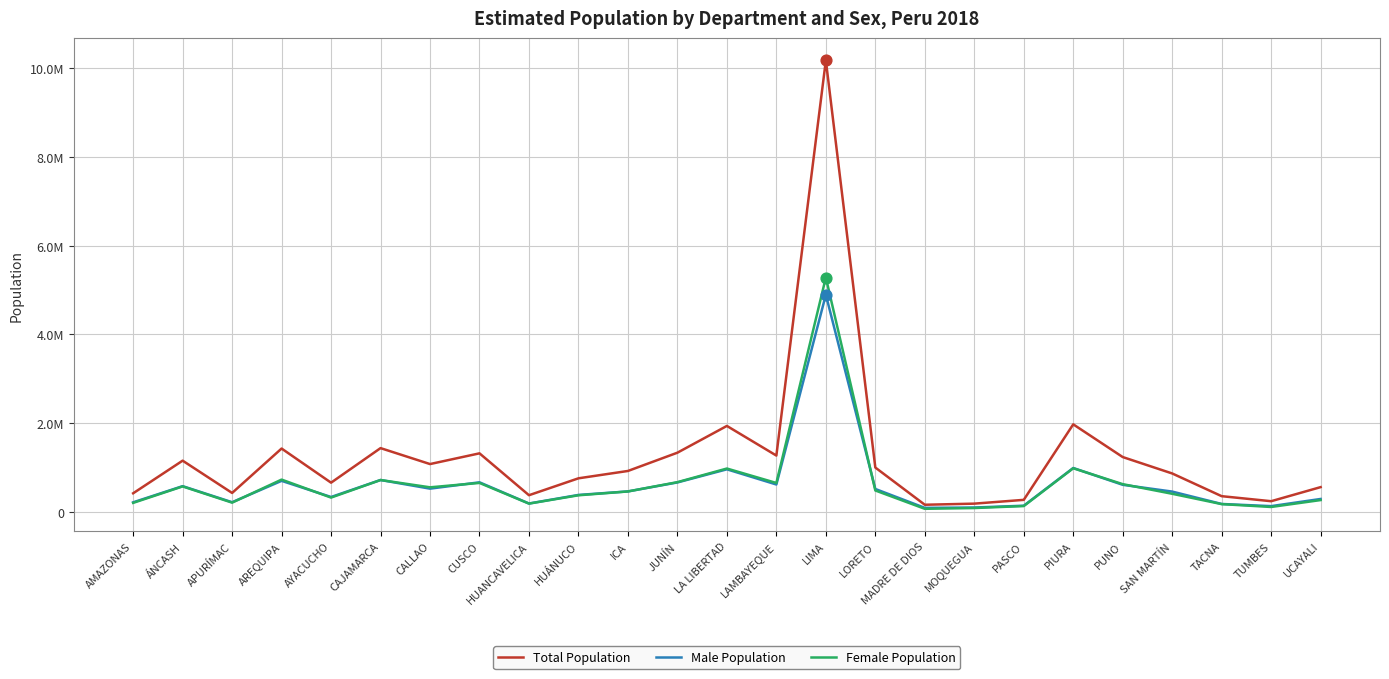

Is the value of Male Population at CALLAO greater than the value of Female Population at PASCO?

Yes